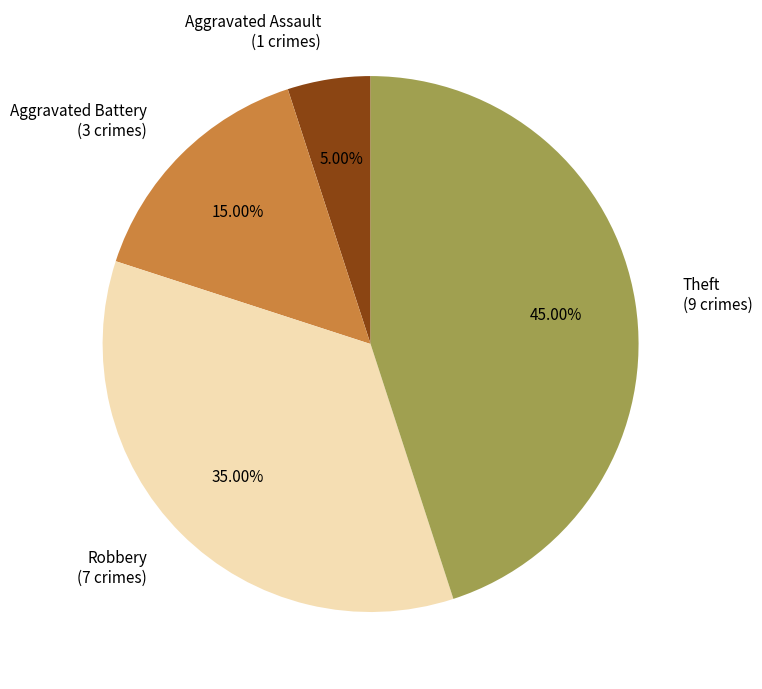

Do Aggravated Assault (1 crimes) and Robbery (7 crimes) together represent more than half of the pie?

No